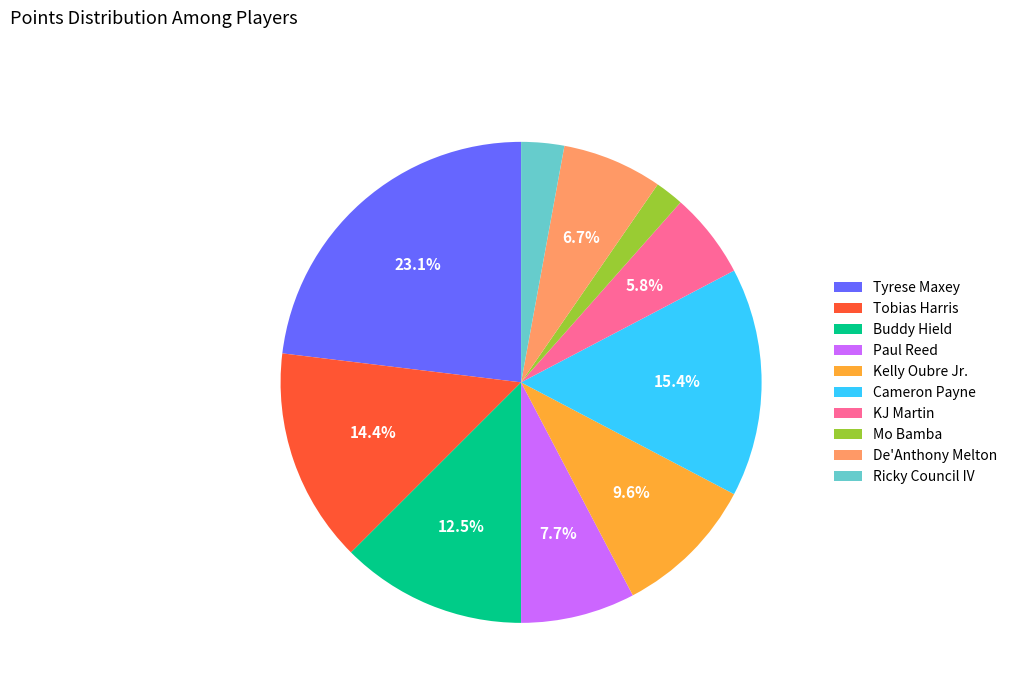

Which category has the biggest portion of the pie?

Tyrese Maxey